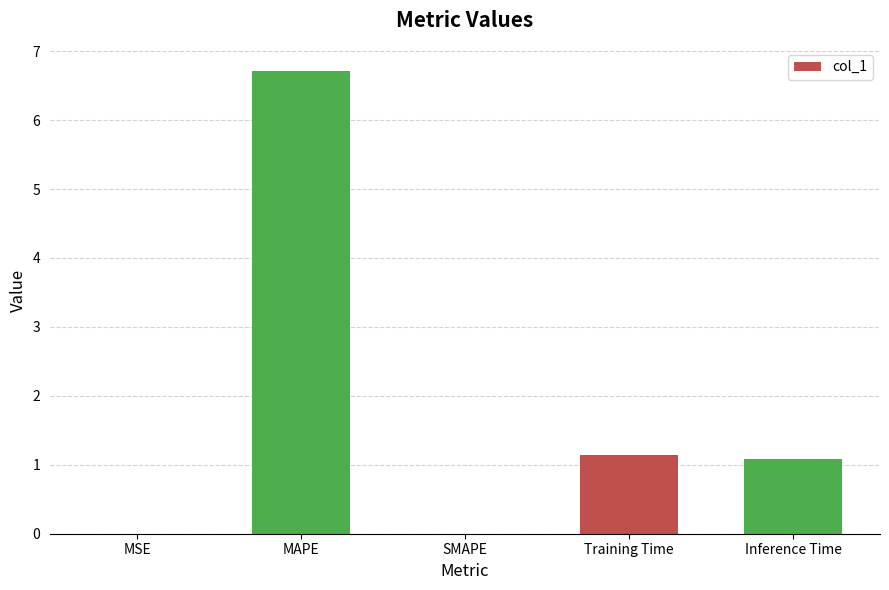

The chart shows a value of 2.6 at MAPE. True or false?

False